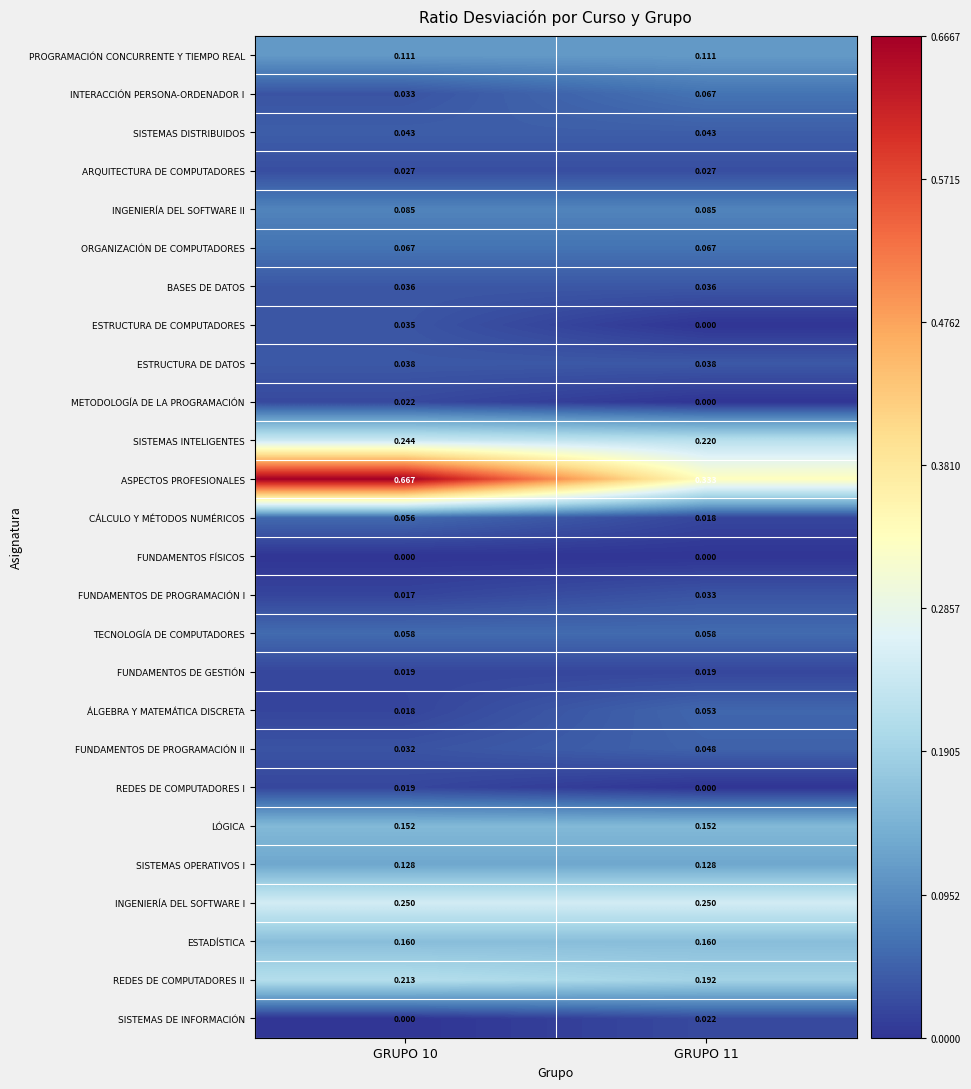

Between GRUPO 10 and GRUPO 11, which series saw the biggest shift?

ASPECTOS PROFESIONALES